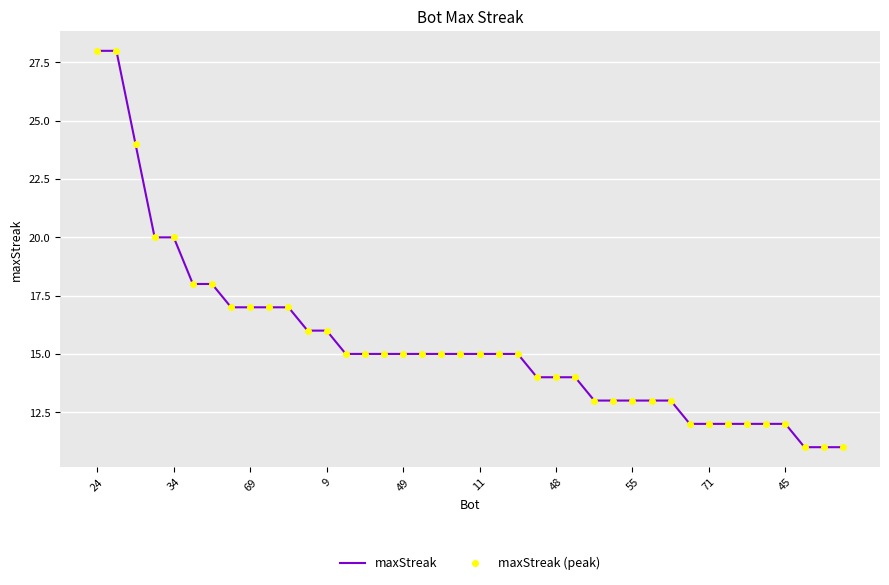

At which label does maxStreak (peak) first exceed 15?

24